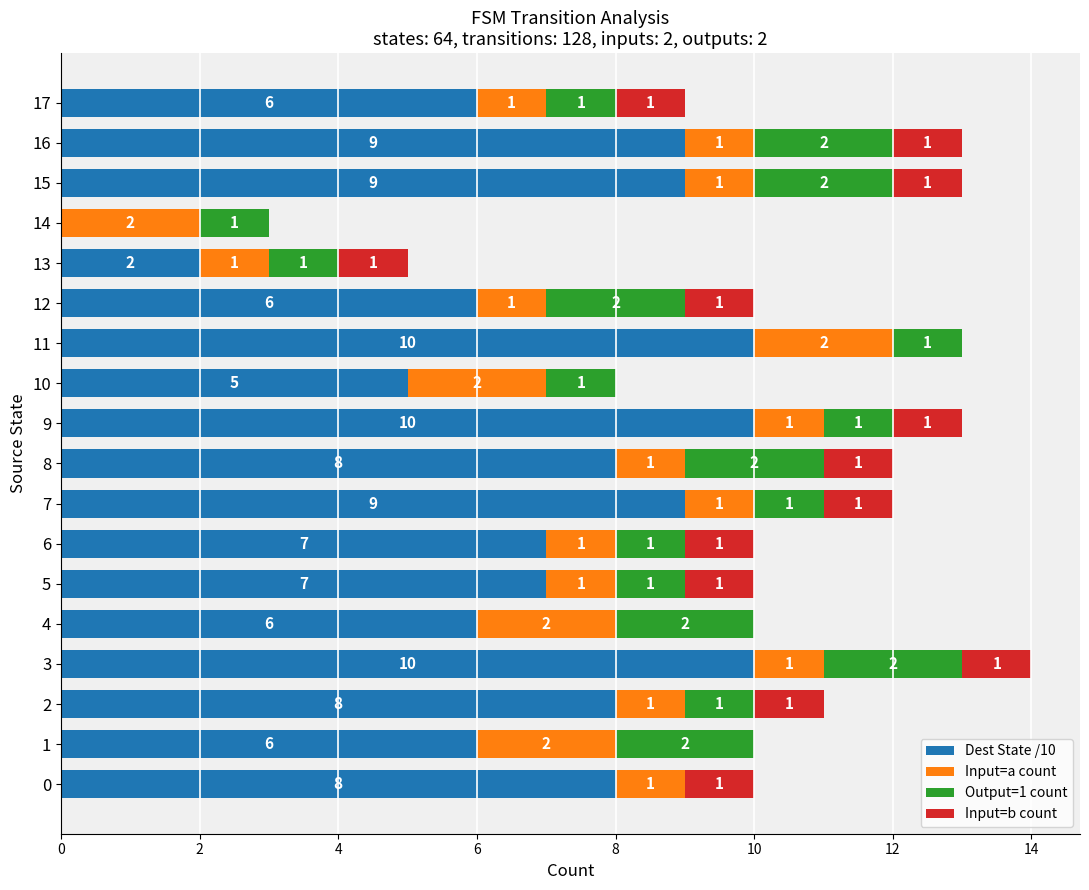

At which category is the sum across all series the highest?

3